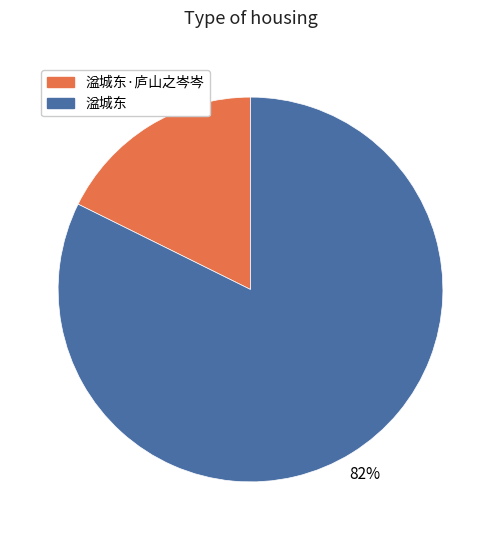

To the nearest percent, what is the average slice percentage?

50%